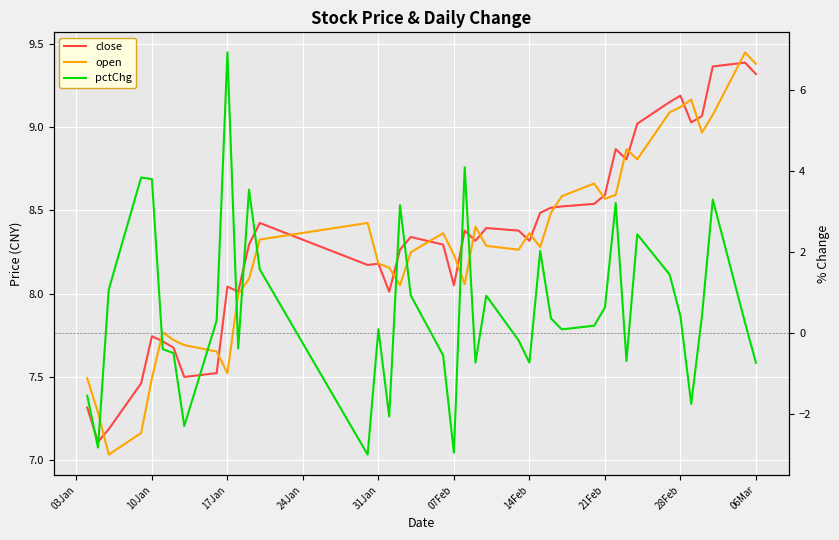

True or false: open has more than 0 interior local peaks.

True